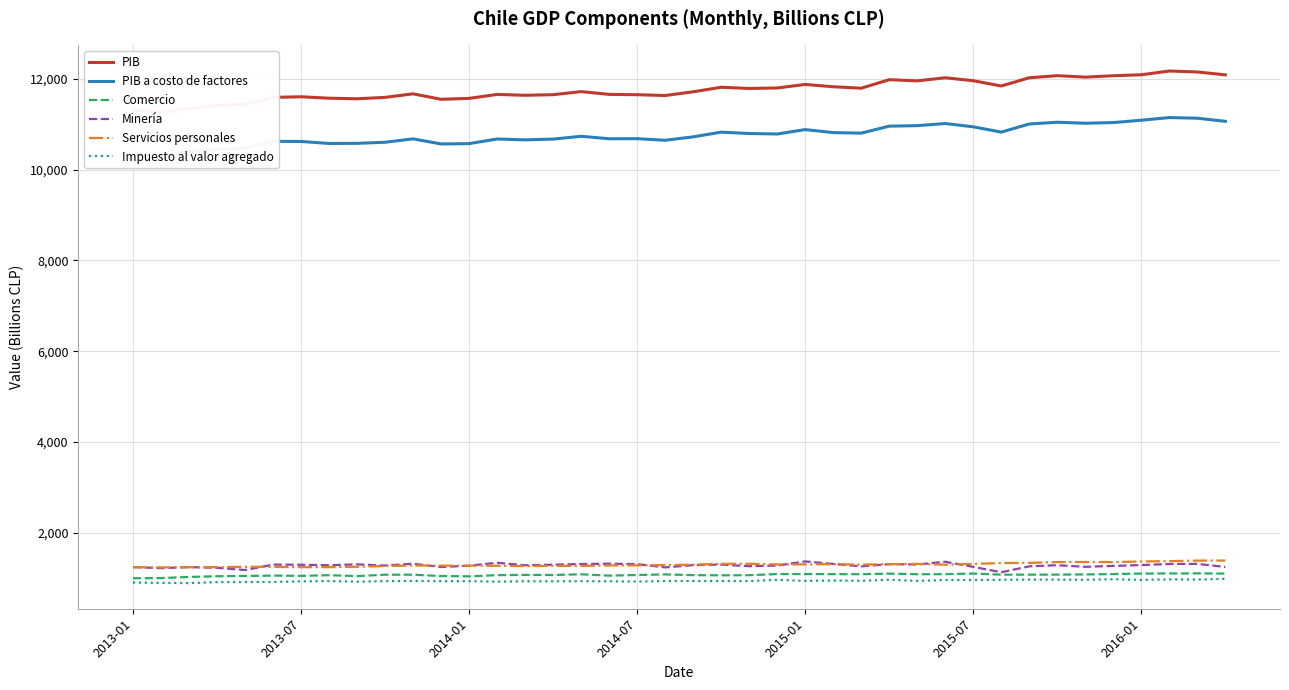

True or false: Impuesto al valor agregado and Minería intersect in this chart.

False